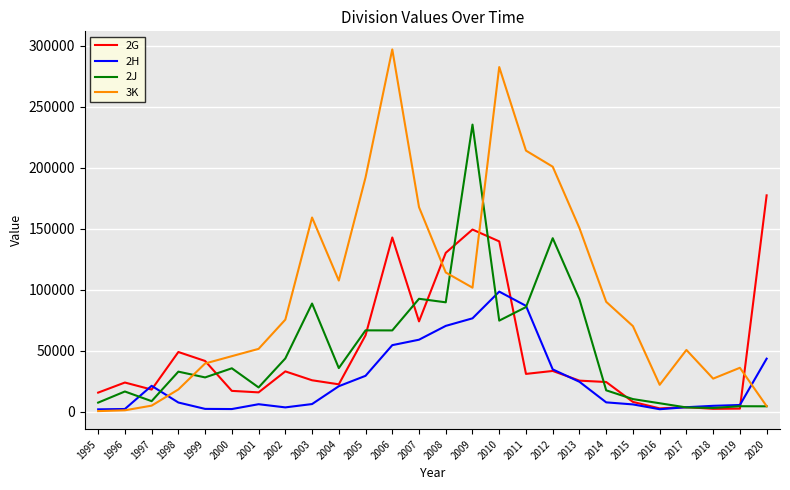

What is the sum of the 3K values at 2013 and 2012?

351203.1